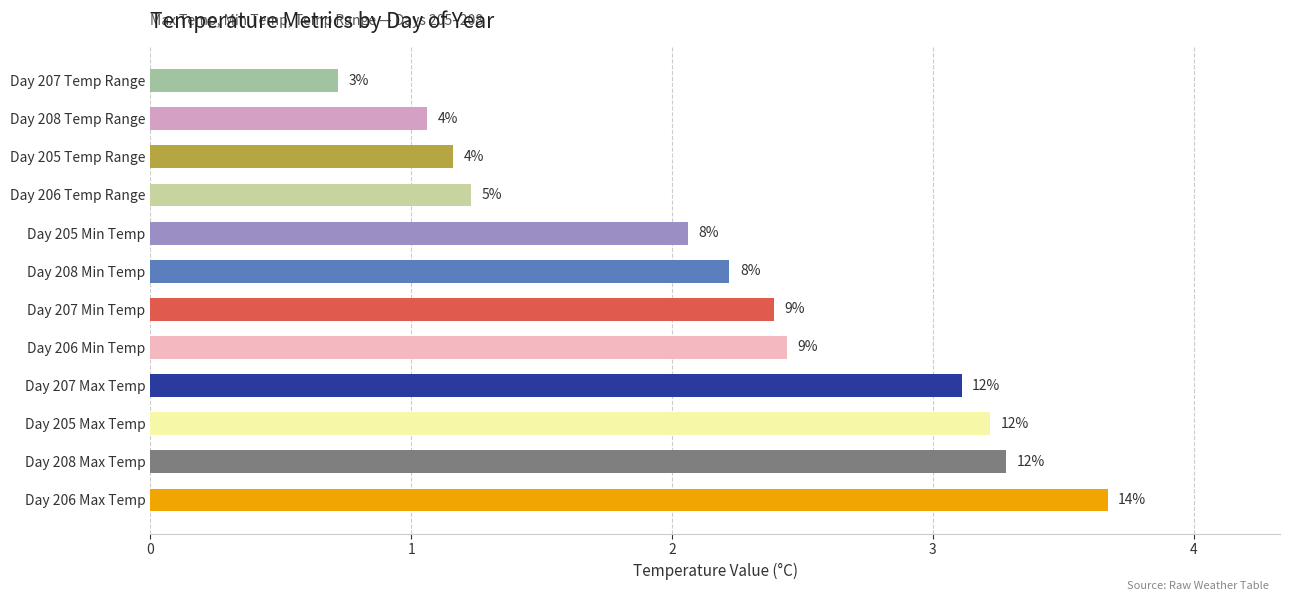

How many bars are there in total?

12